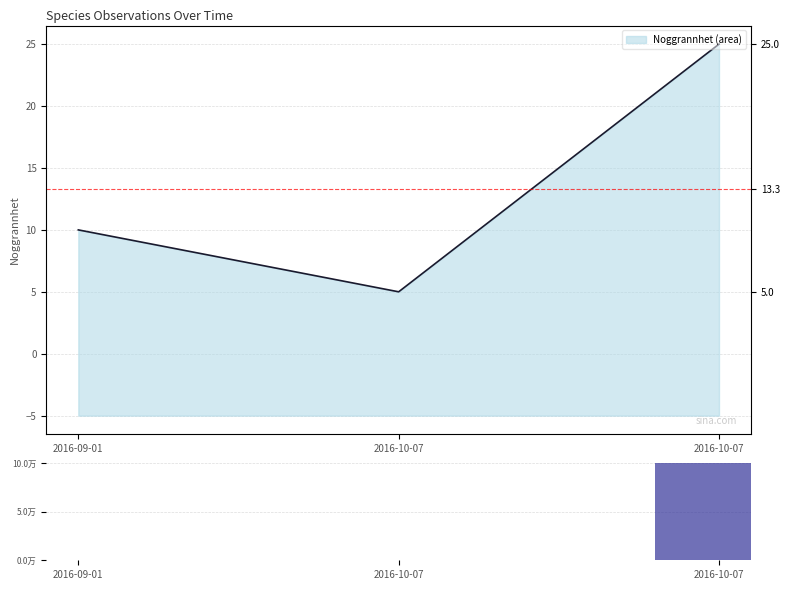

Which has a higher value, 2016-10-07 or 2016-10-07?

2016-10-07